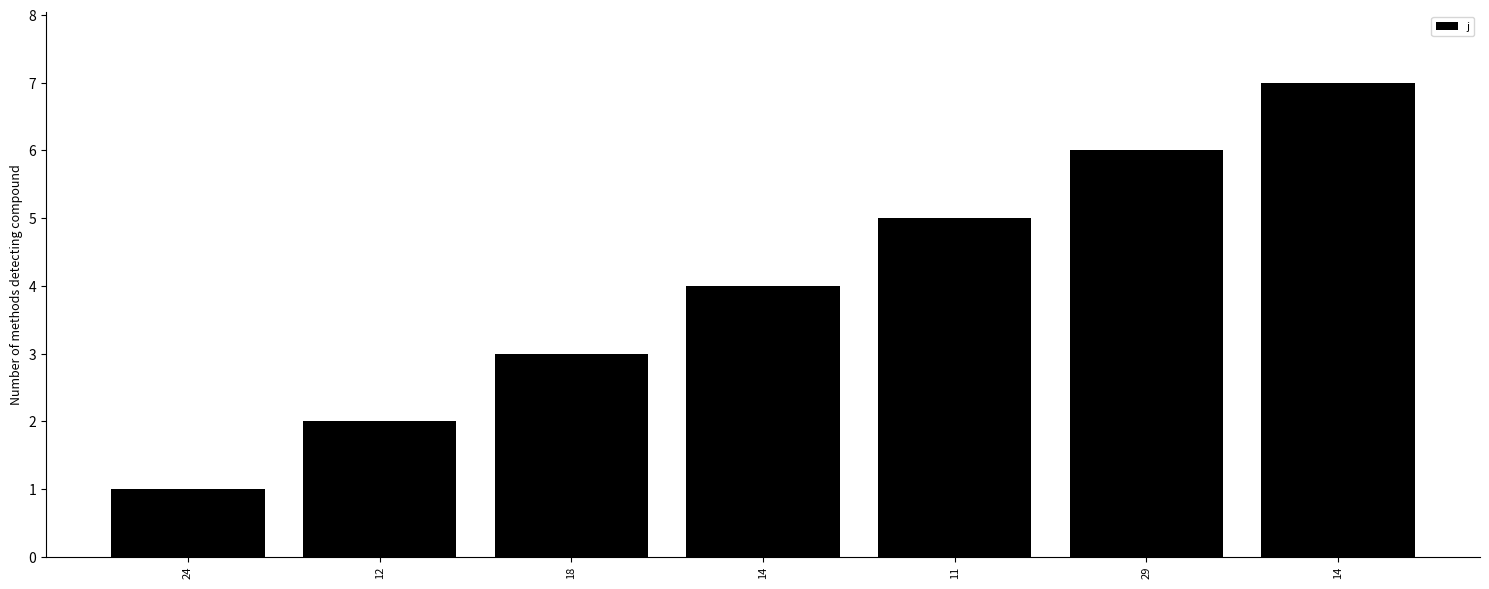

Reading left to right, transcribe all the data shown in this chart.

1	2	3	4	5	6	7